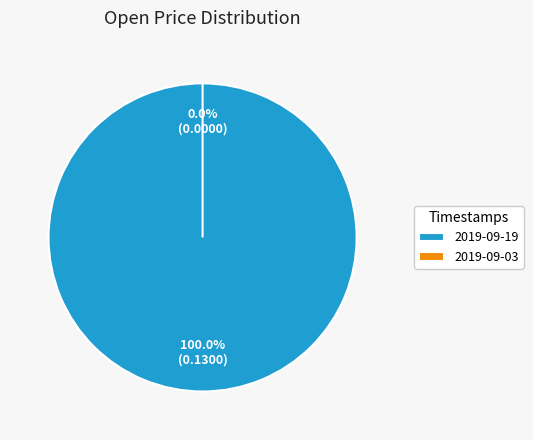

Which category accounts for the majority?

2019-09-19